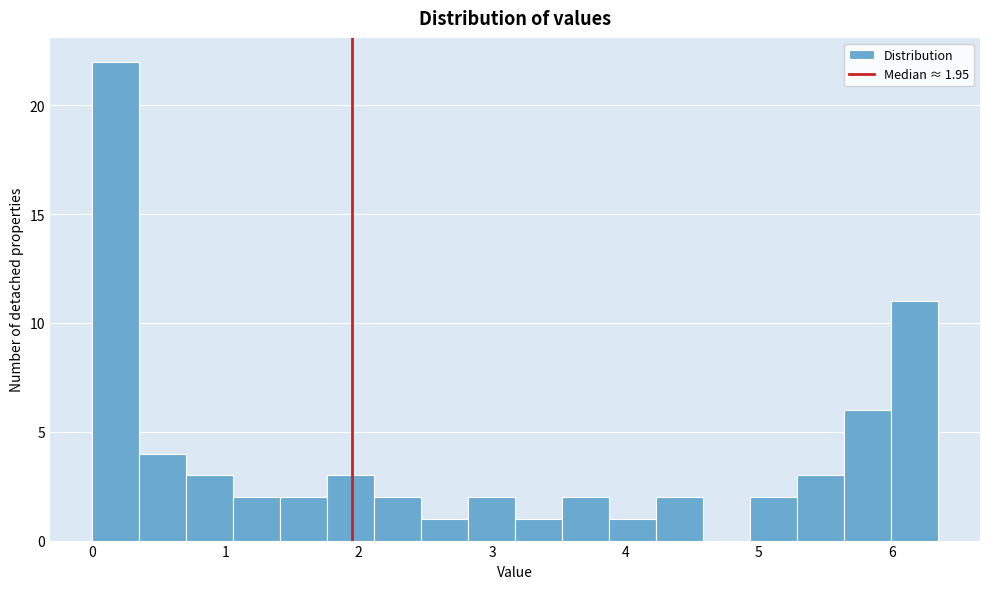

Around what value on the x-axis is the tallest bar? Give the approximate position of its centre, as read against the axis.

0.2